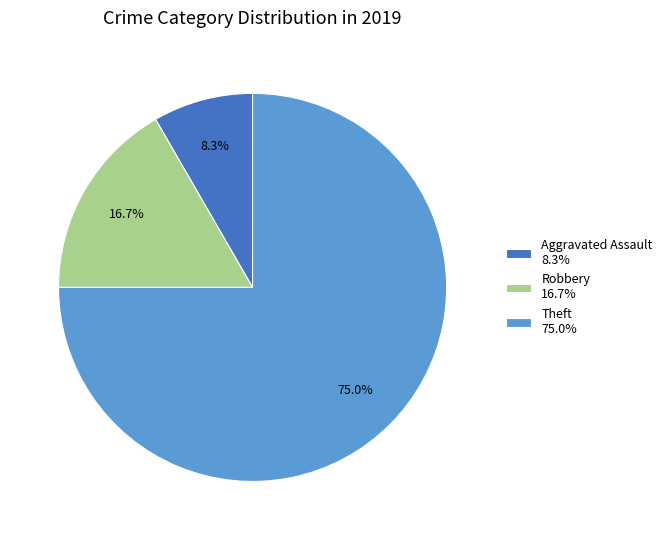

Which category accounts for the majority?

Theft 75.0%